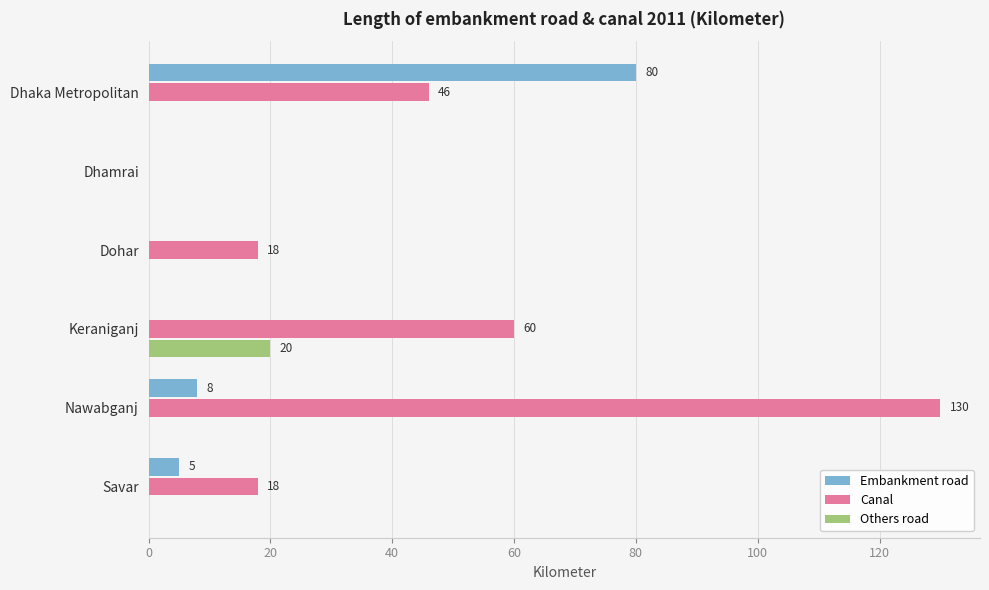

Which series changed the most between Nawabganj and Savar?

Canal